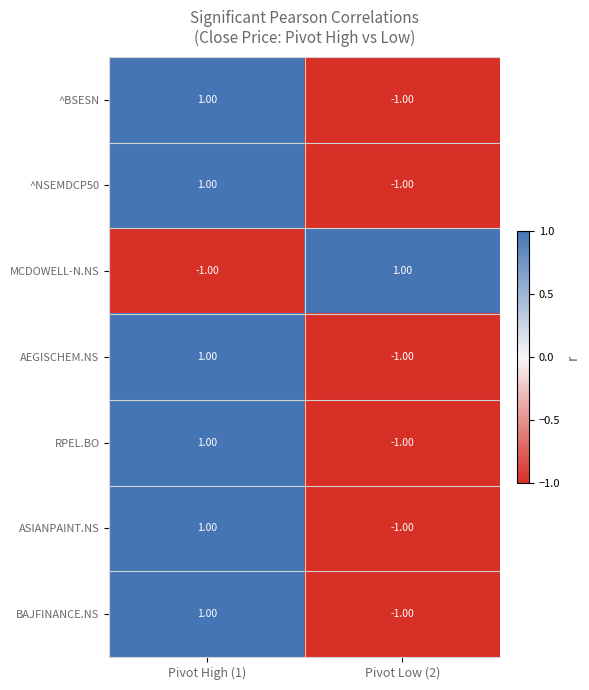

How many negative values does the ASIANPAINT.NS series have?

1